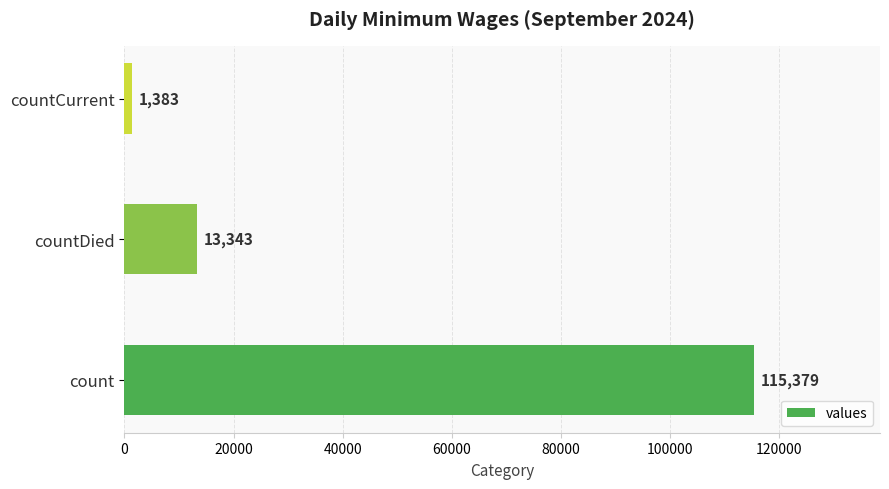

The chart shows a value of 18074 at countDied. True or false?

False